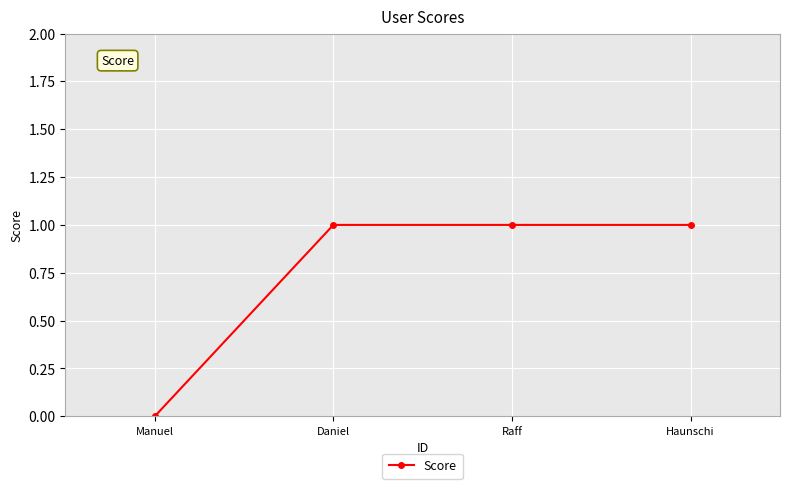

What is the average value?

1